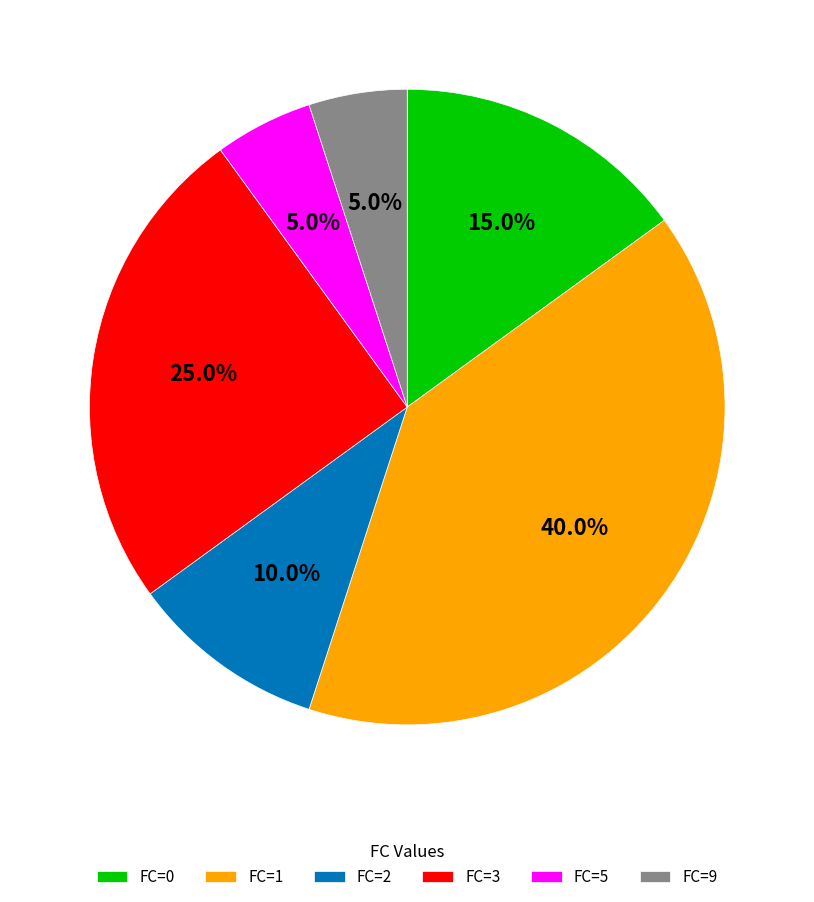

Does FC=3 represent more than half of the total?

No